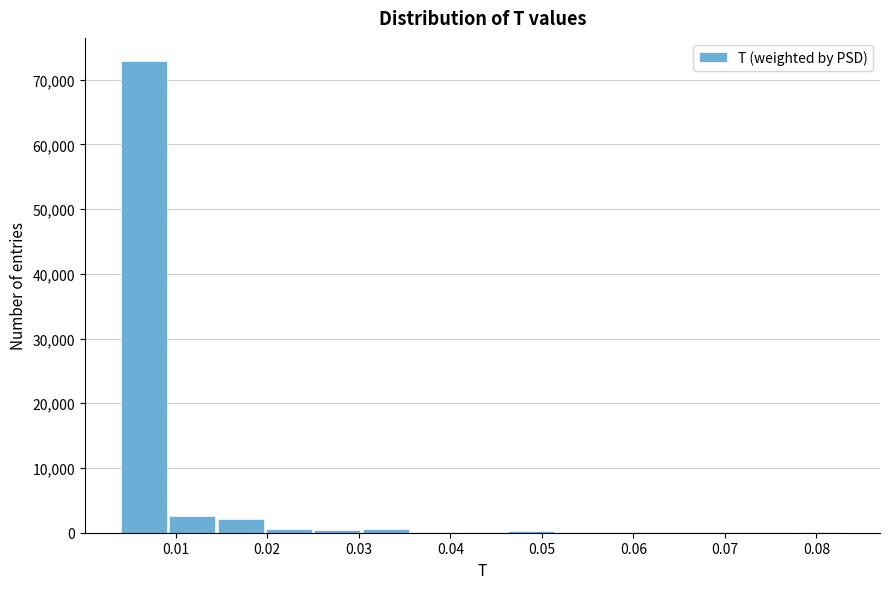

Which range on the x-axis has the tallest bar?

0.004 to 0.009